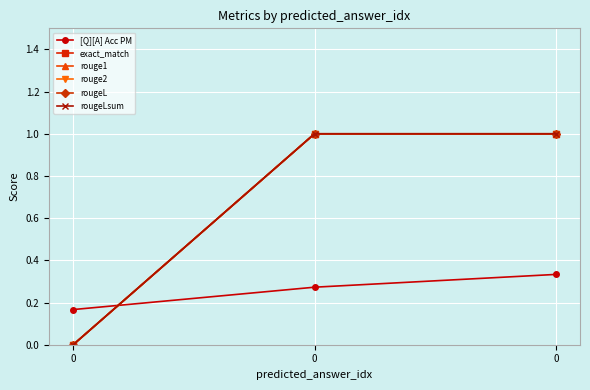

How many categories are shown in the chart?

3